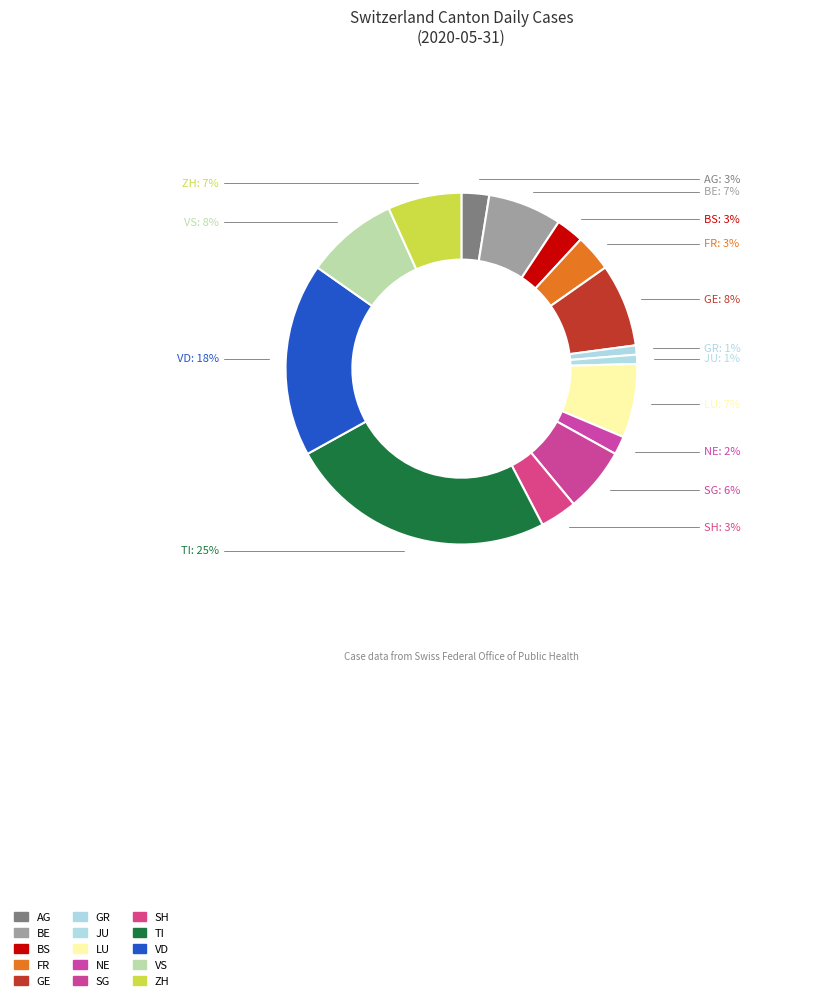

Between LU and TI, which is larger?

TI